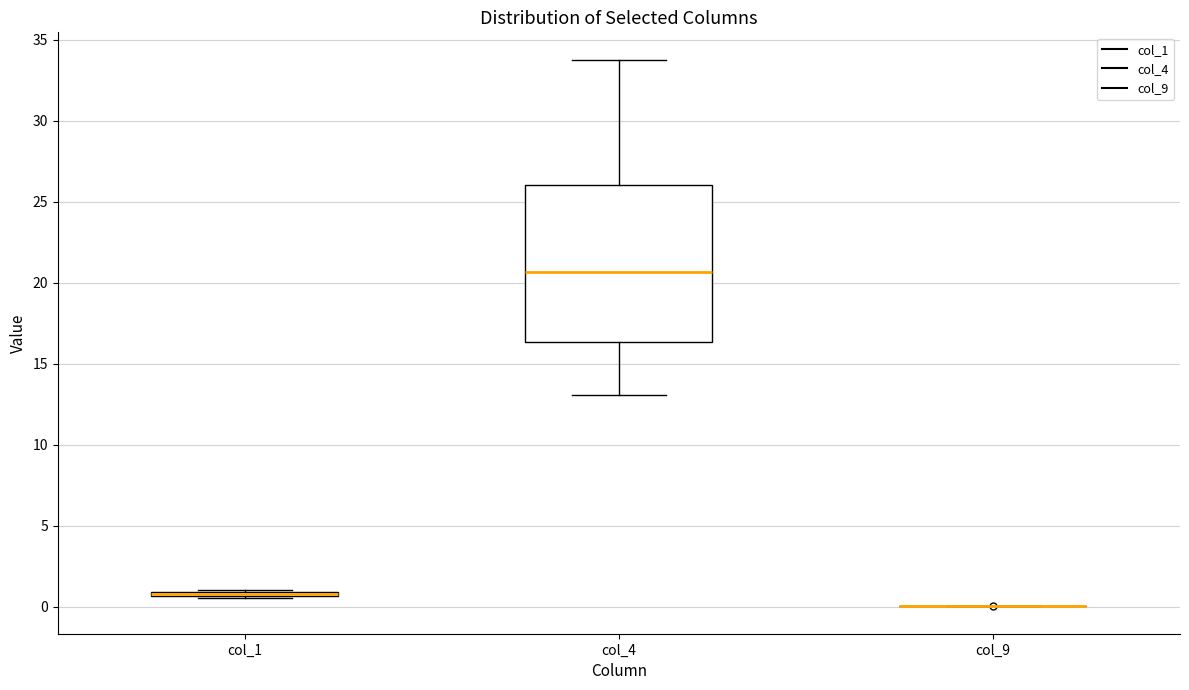

Which box is the tallest, from its lower edge to its upper edge?

col_4